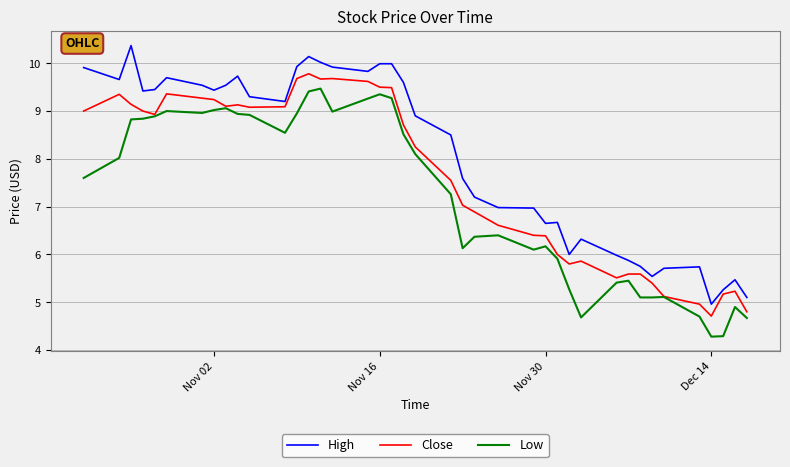

What is the smallest value displayed?

4.3